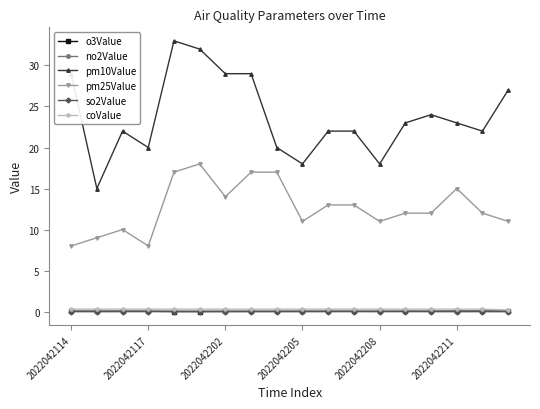

What is the greatest value displayed?

33.0